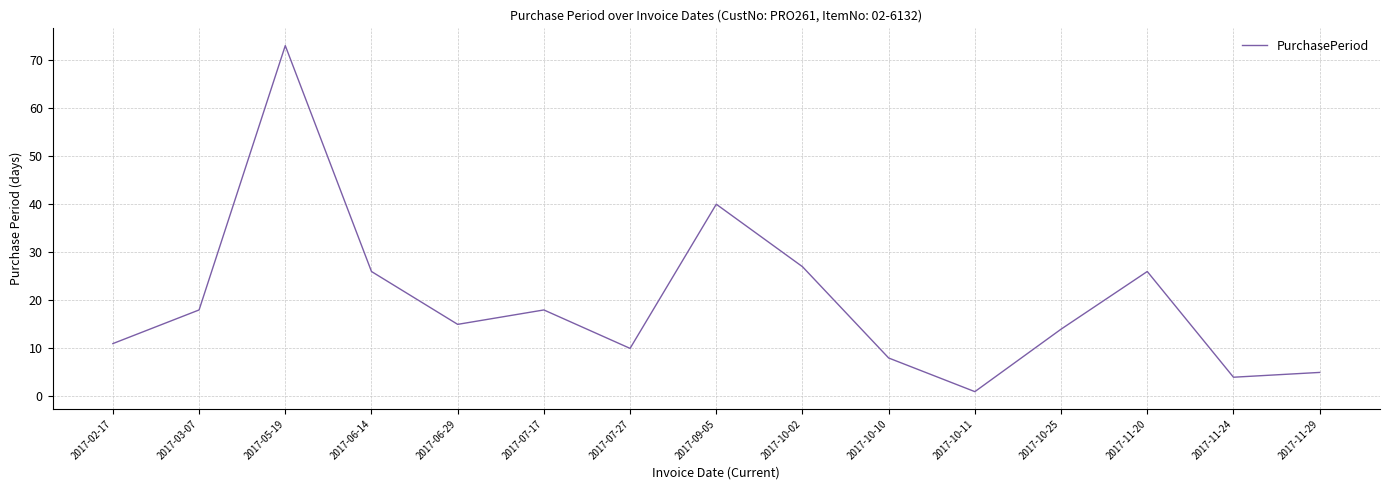

Reading left to right, list all the values displayed in this chart.

11	18	73	26	15	18	10	40	27	8	1	14	26	4	5